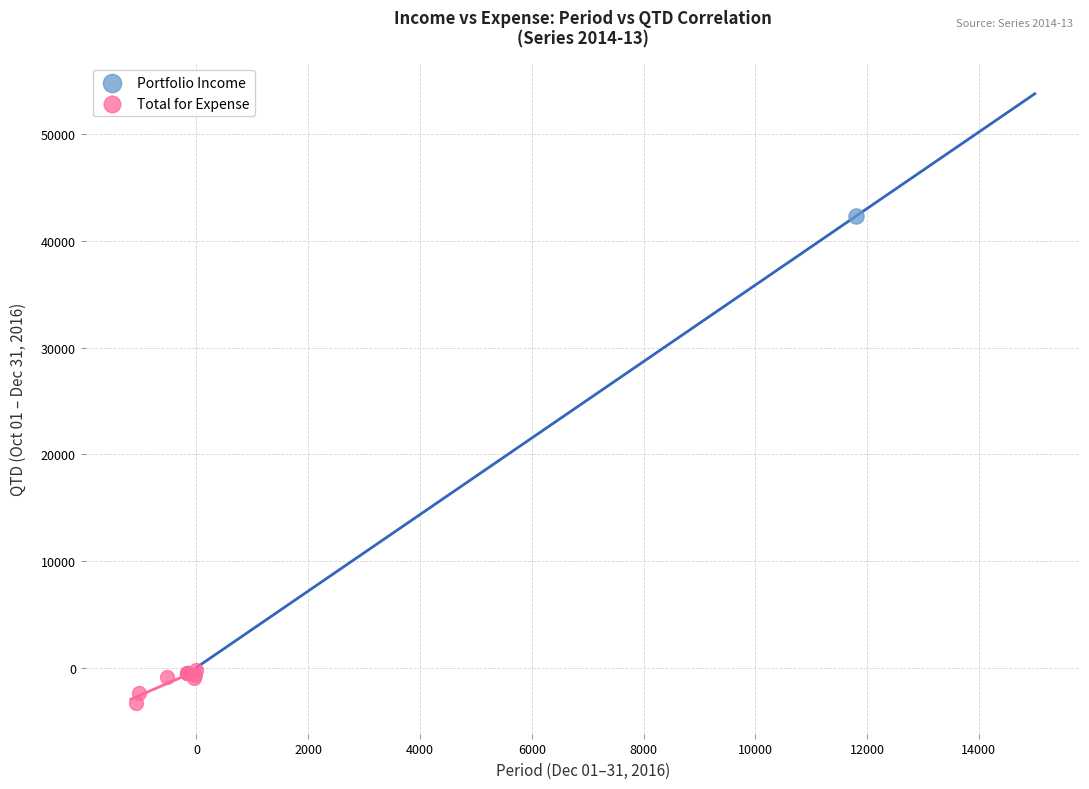

What are all the series names shown in the legend?

Portfolio Income, Total for Expense